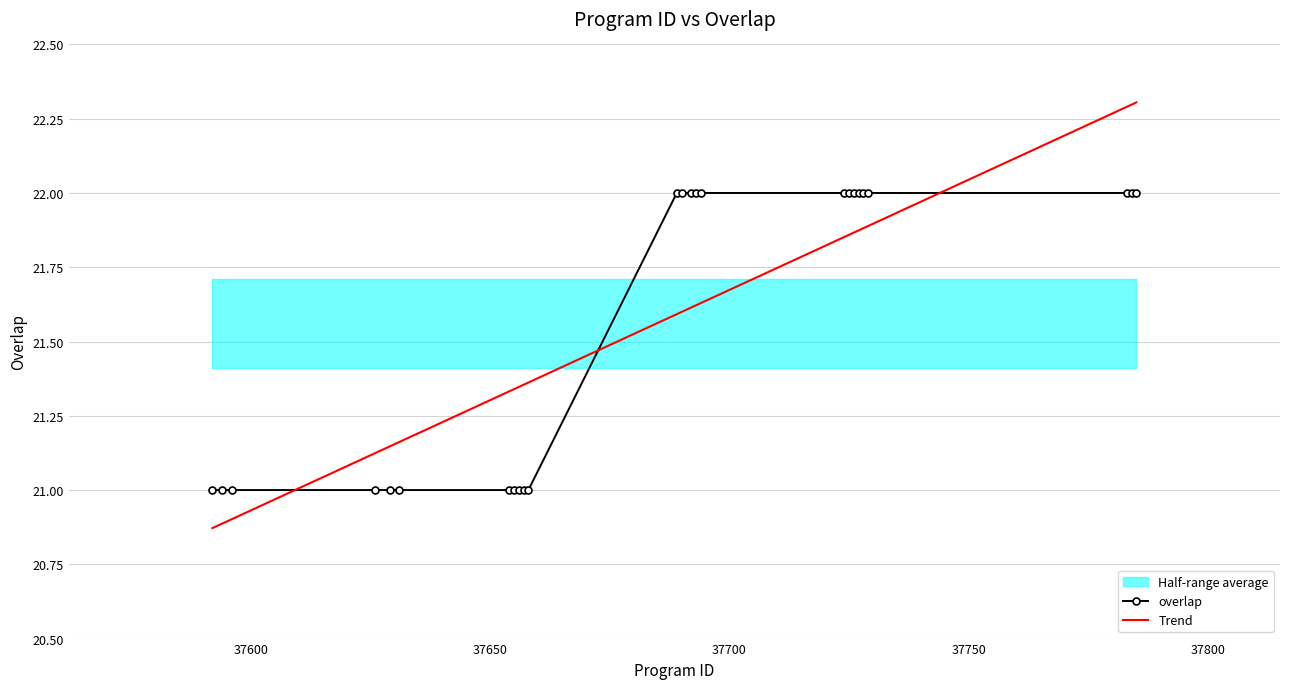

What is the minimum value shown in the chart?

21